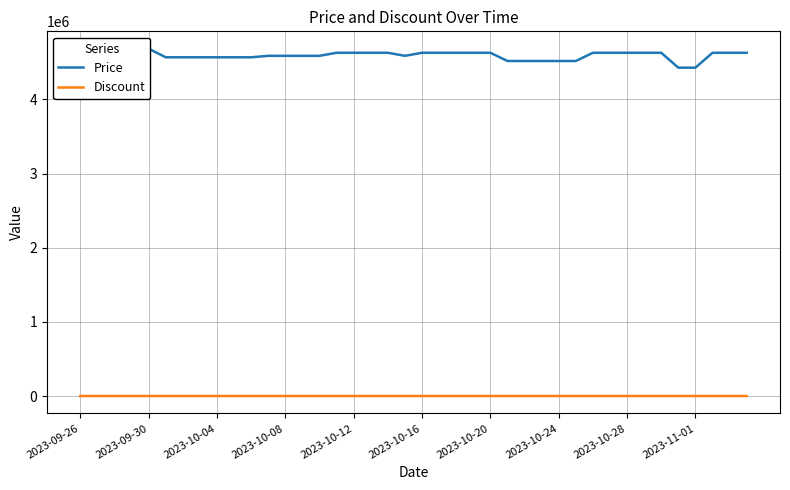

Which series has the largest range (max minus min)?

Price